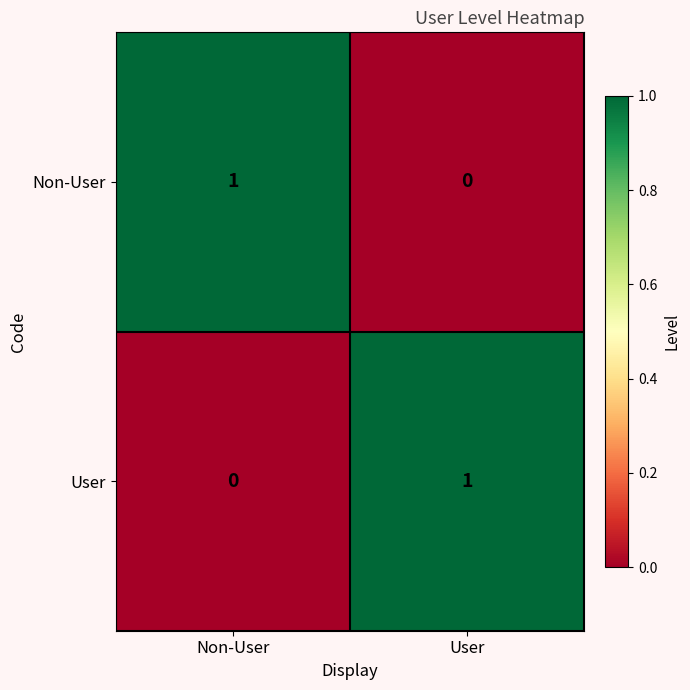

Is it true that Non-User equals 1 at User?

False